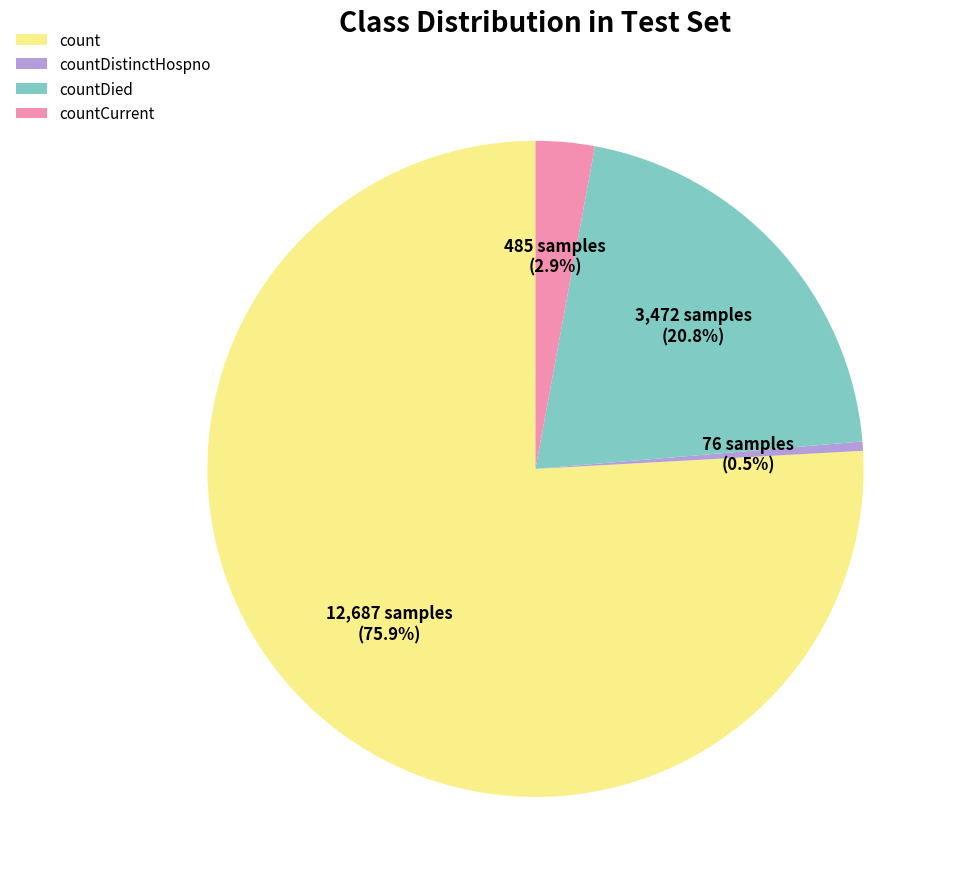

Combined, what portion of the pie is count and countDistinctHospno?

76.3%